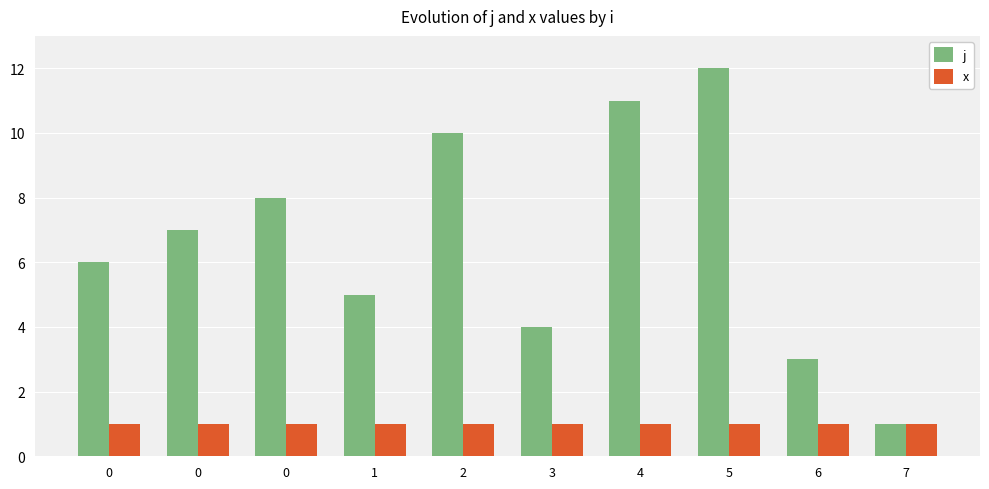

Count the number of data series in this chart.

2